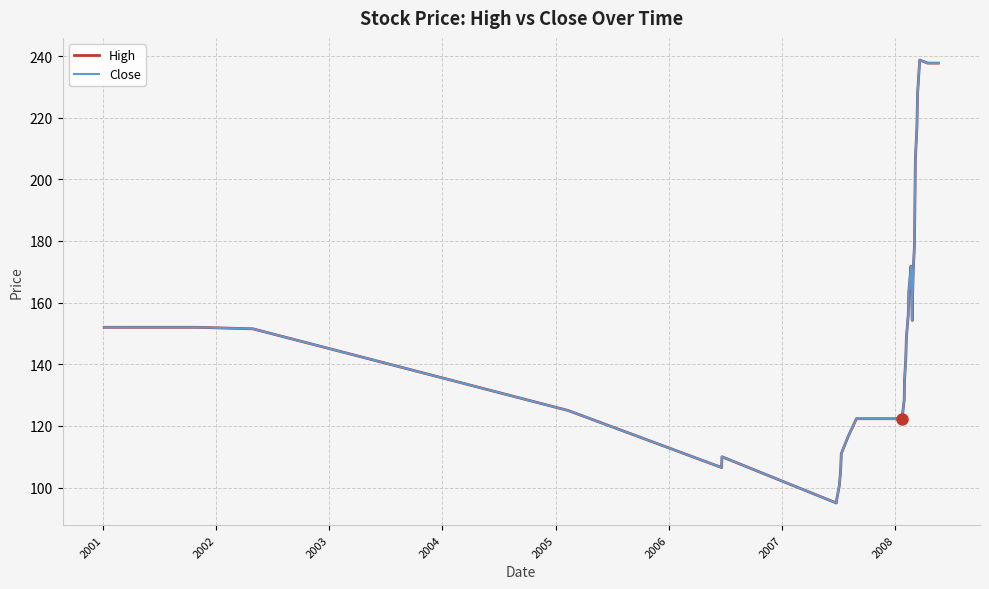

Reading left to right, transcribe all the data shown in this chart.

High: 152.0	152.0	152.0	152.0	152.0	152.0	151.5	125.0	106.5	110.0	95.0	96.0	100.8	105.8	111.0	116.5	122.3	122.3	128.4	134.8	141.5	148.6	155.9	163.7	171.8	154.2	161.9	169.9	178.4	187.3	196.7	206.4	216.8	227.6	238.7	237.7	237.7	237.7	237.7	237.7
Close: 152.0	152.0	152.0	152.0	152.0	152.0	151.5	125.0	106.5	110.0	95.0	96.0	100.8	105.8	111.0	116.5	122.3	122.3	128.4	134.8	141.5	148.6	155.9	163.7	171.8	154.2	161.9	169.9	178.4	187.3	196.7	206.4	216.8	227.6	238.7	237.7	237.7	237.7	237.7	237.7